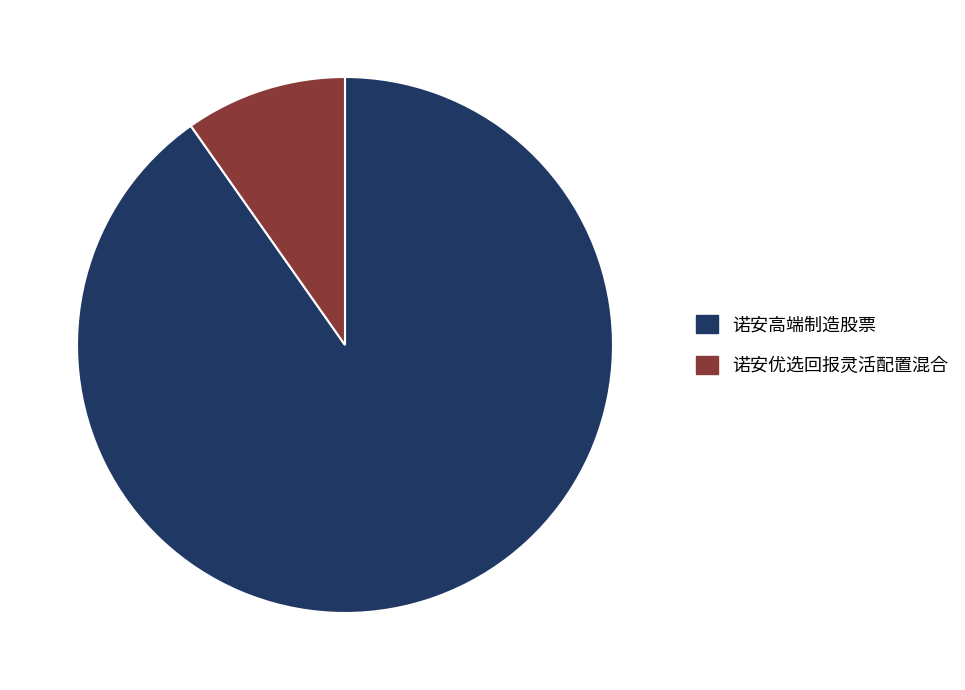

How many slices are in this pie chart?

2